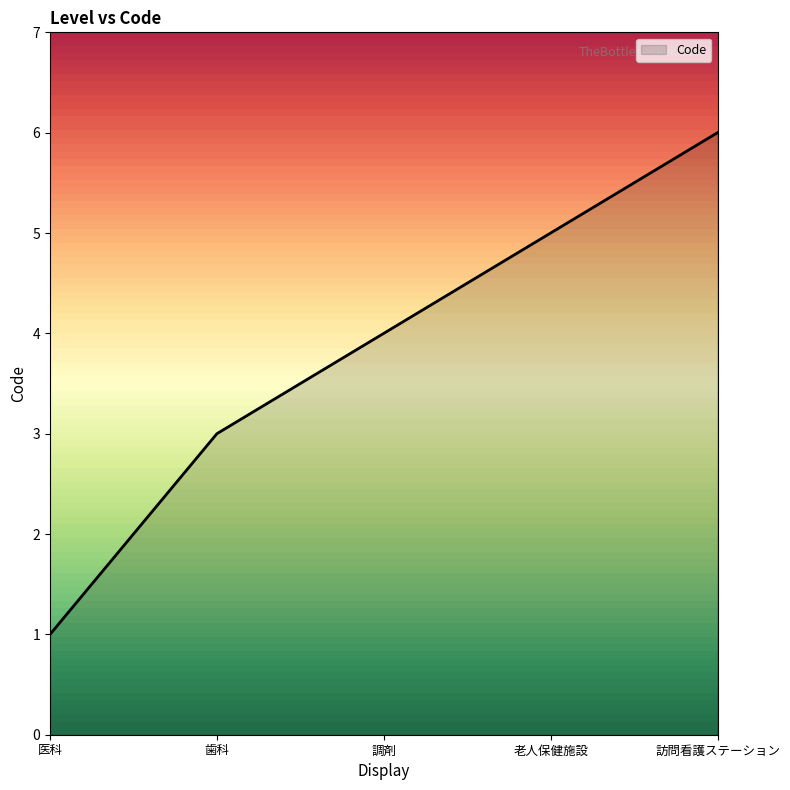

What is the difference between the maximum and second lowest values?

3